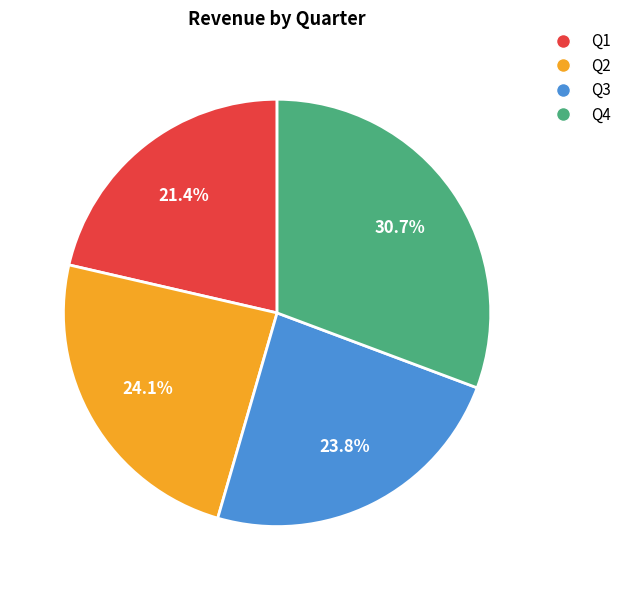

How many slices are in this pie chart?

4